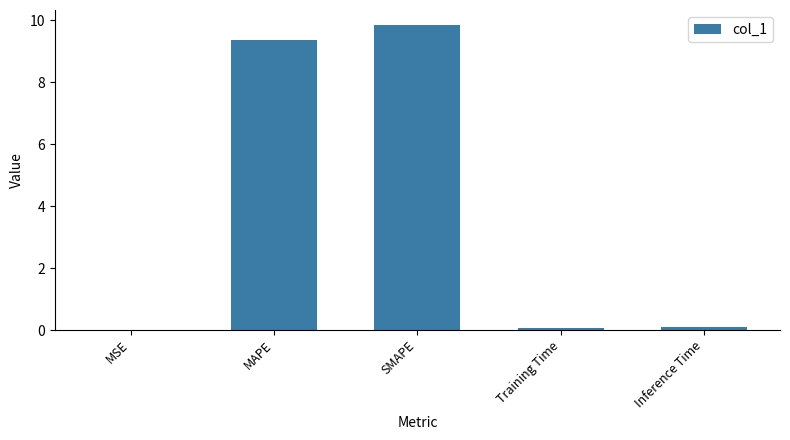

What is the sum of all values?

19.4